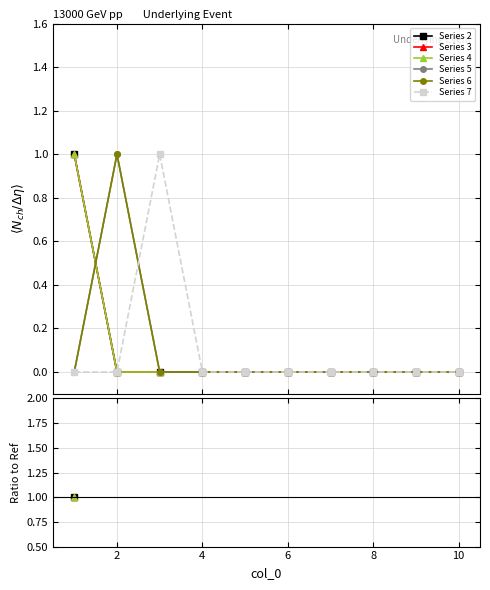

The Series 4 series shows nan at 6. True or false?

False